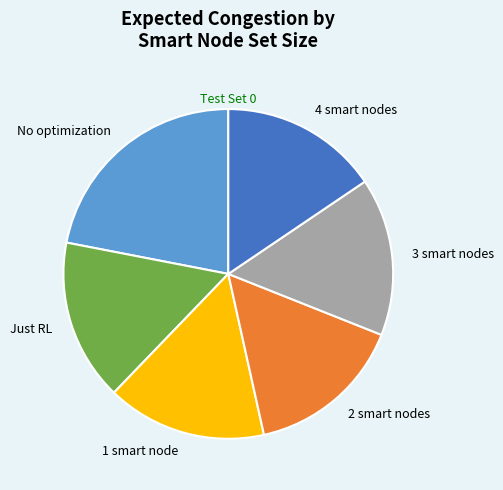

What is the ratio of the value at 1 smart node to the value at 2 smart nodes?

1.0